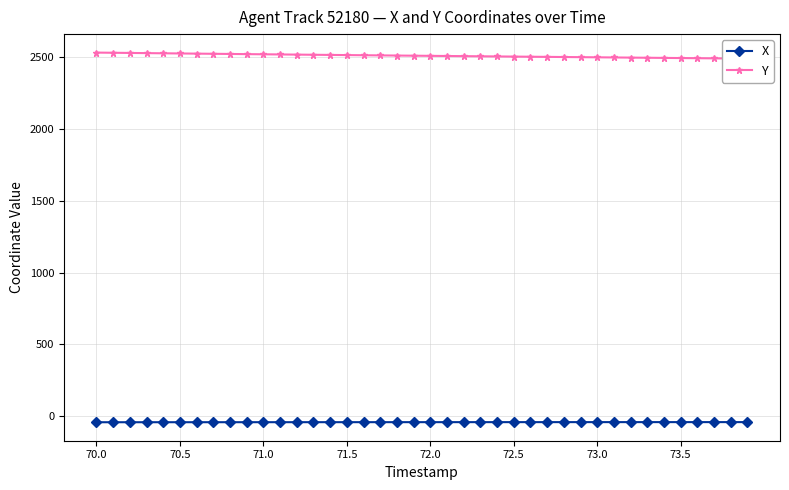

How many values in the Y series are below 2511?

20